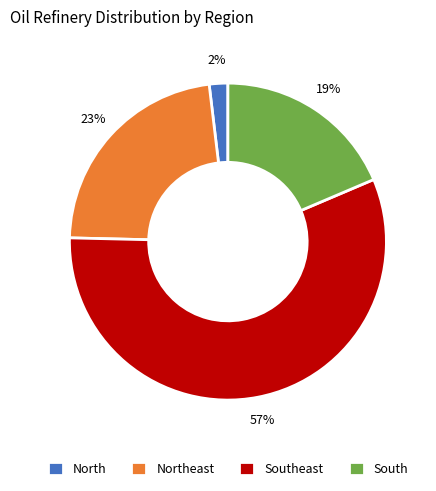

To the nearest percent, what is the difference between the South and Southeast slice percentages?

38%